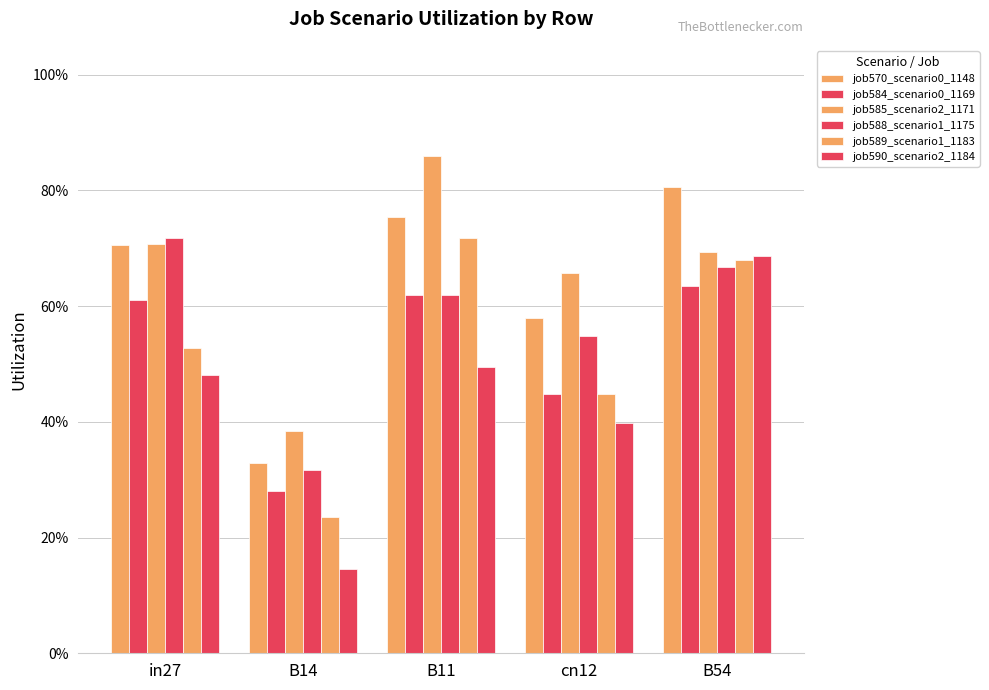

The value of job589_scenario1_1183 at in27 is 0.2. True or false?

False